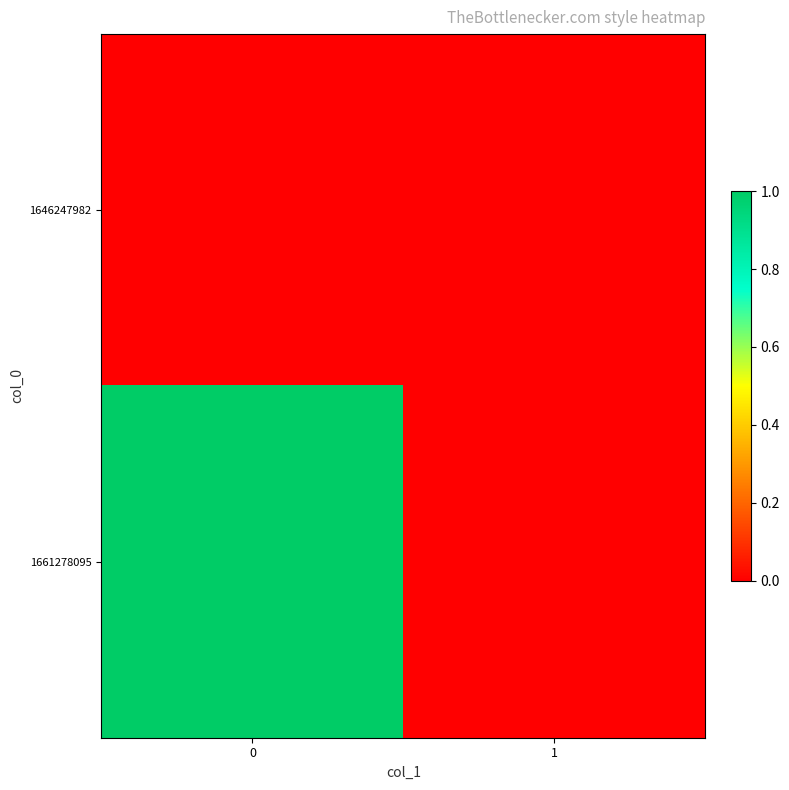

Reading right to left, list all the values displayed in this chart.

1646247982: 1=0	0=0
1661278095: 1=0	0=1